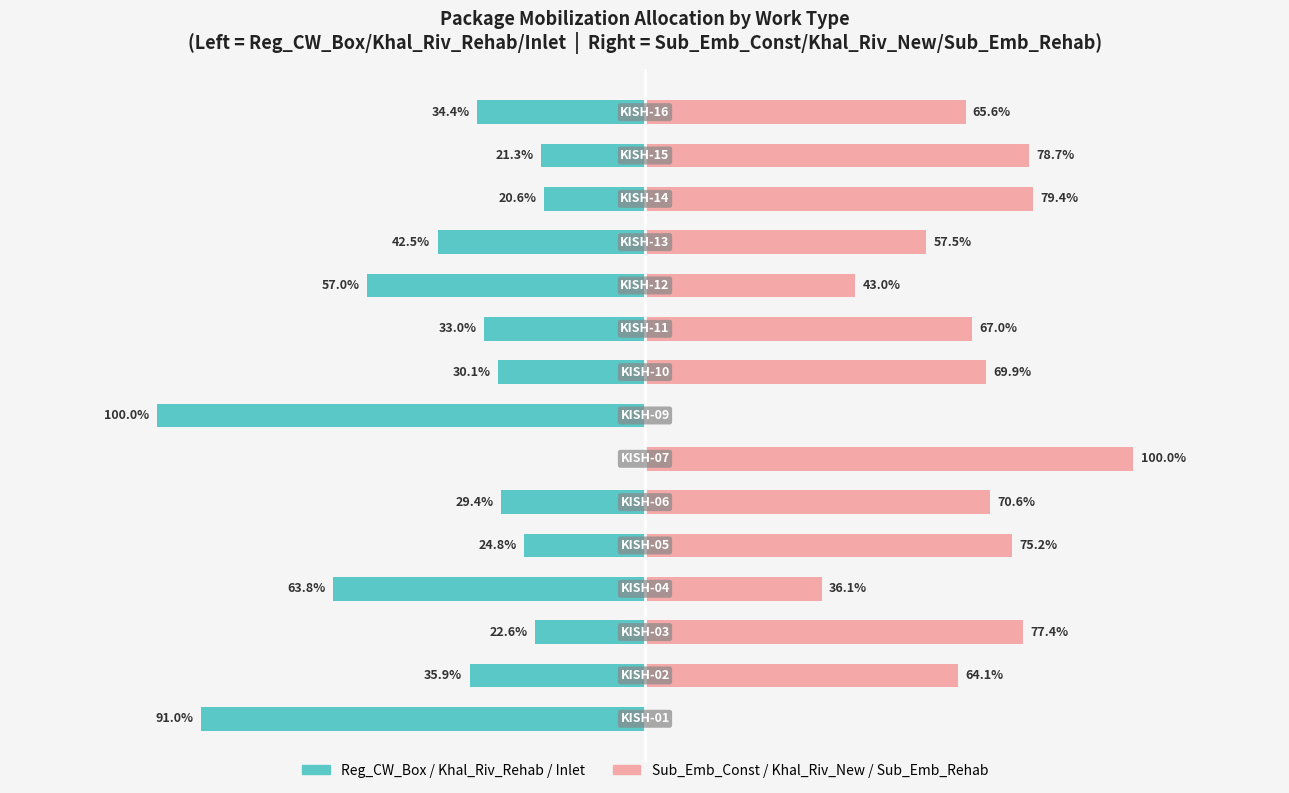

What is the value of the Sub_Emb_Const / Khal_Riv_New / Sub_Emb_Rehab bar at the 15th from the left?

0.7